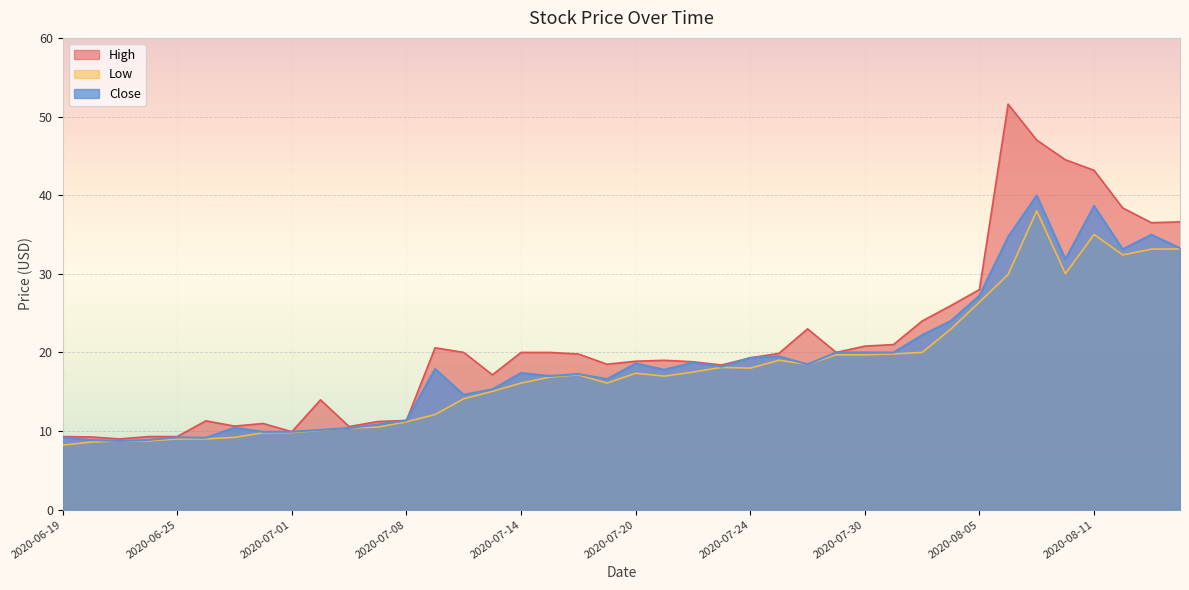

Between 2020-07-10 and 2020-07-29, which series saw the biggest shift?

Low